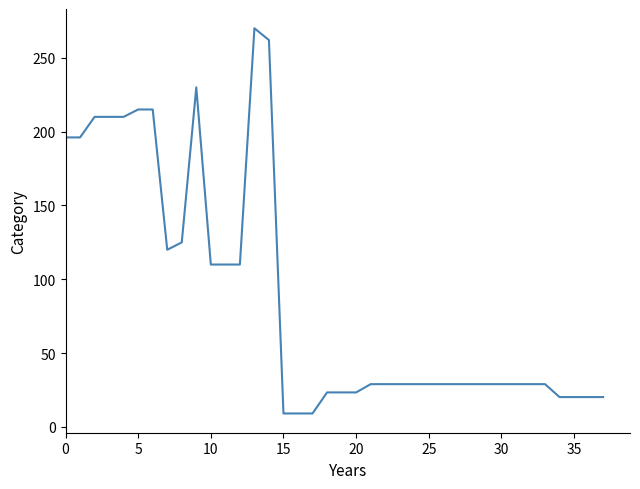

What is the greatest value displayed?

270.0